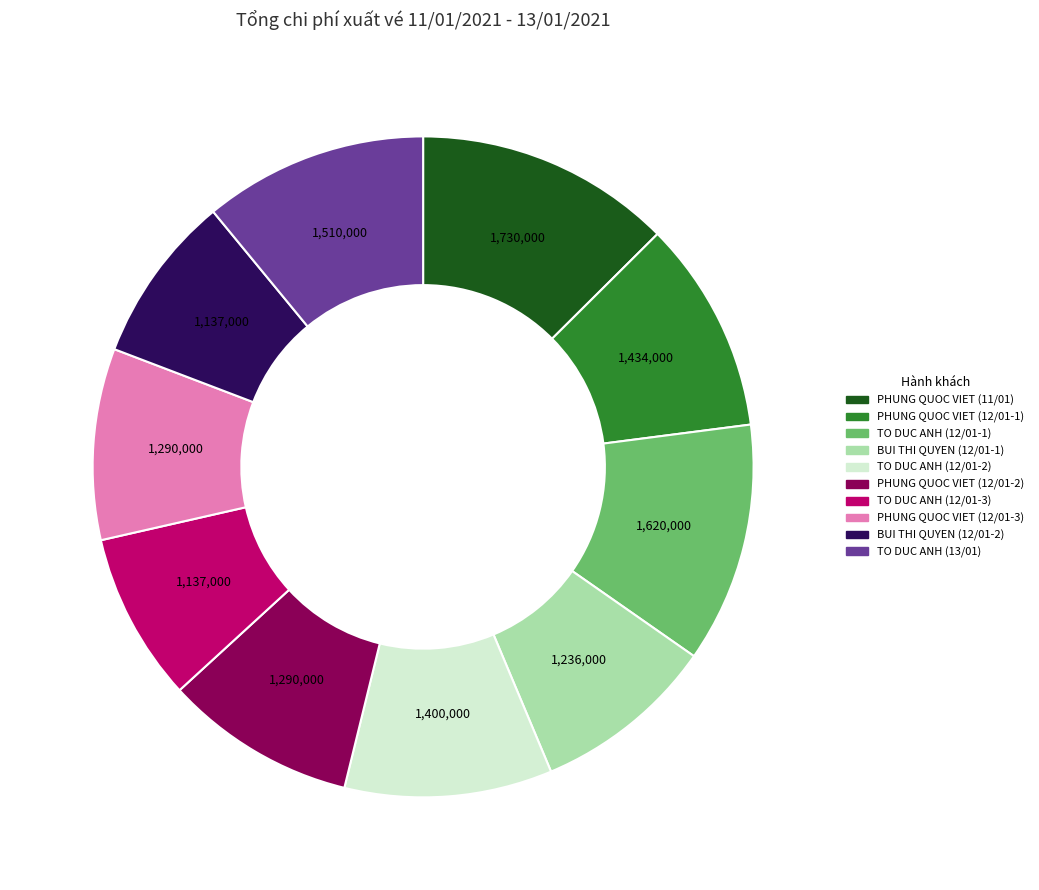

Which has a higher value, PHUNG QUOC VIET (12/01-1) or TO DUC ANH (12/01-1)?

TO DUC ANH (12/01-1)